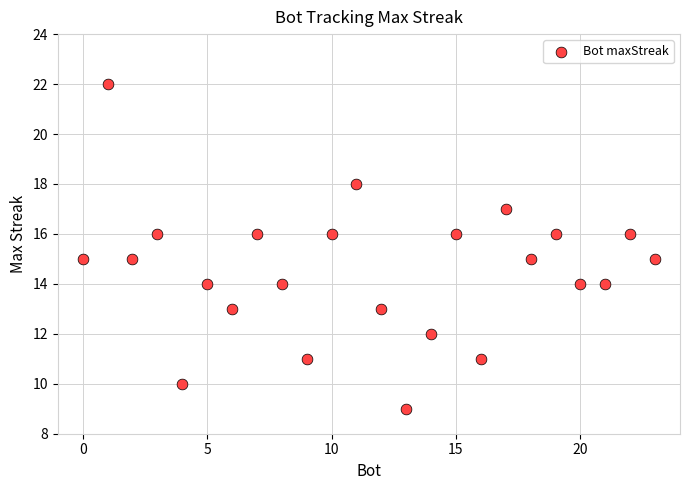

What is the range of X values (max minus min)?

23